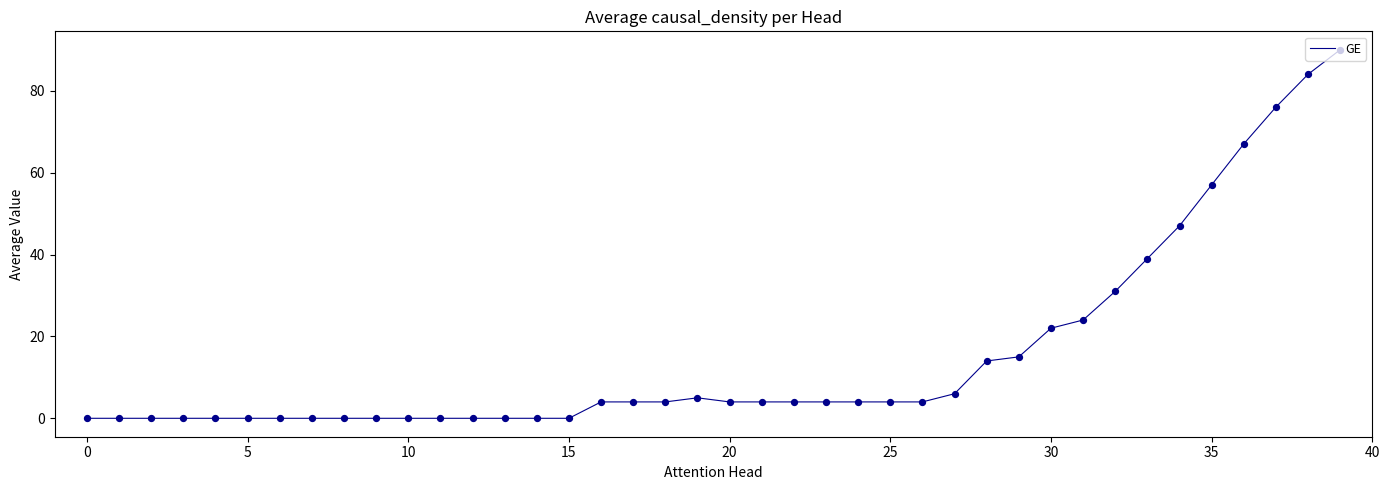

What is the difference between the maximum and minimum values?

90